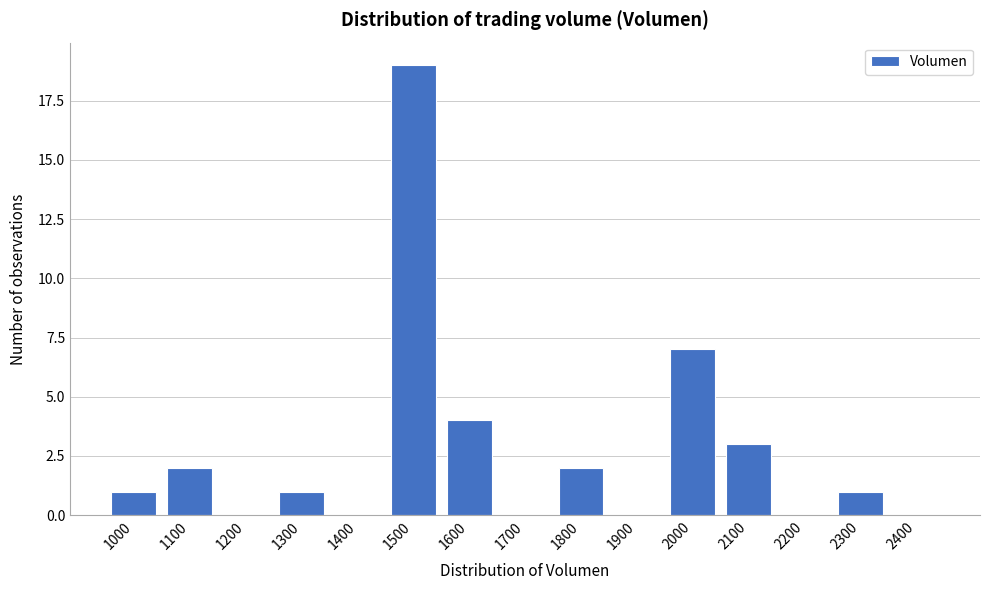

Reading left to right, what are all the values shown in this chart?

1000=1	1100=2	1200=0	1300=1	1400=0	1500=19	1600=4	1700=0	1800=2	1900=0	2000=7	2100=3	2200=0	2300=1	2400=0